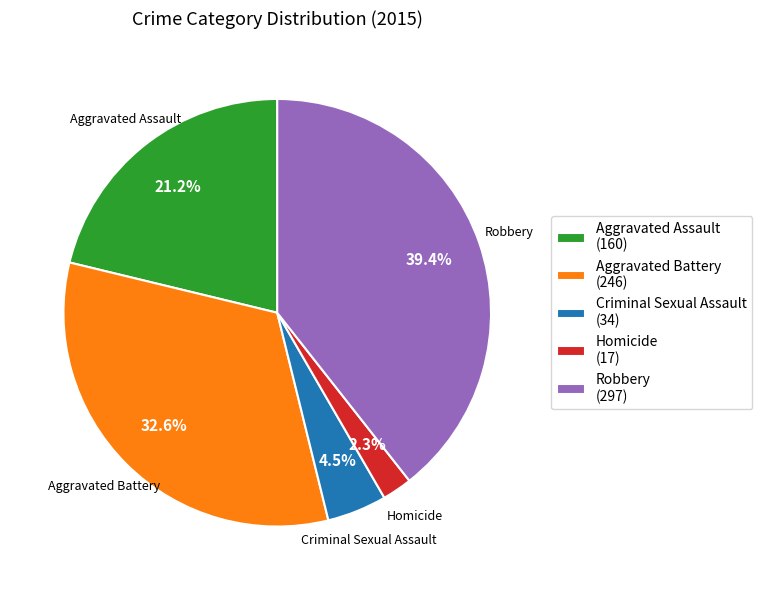

The Criminal Sexual Assault slice represents 16% of the pie. True or false?

False